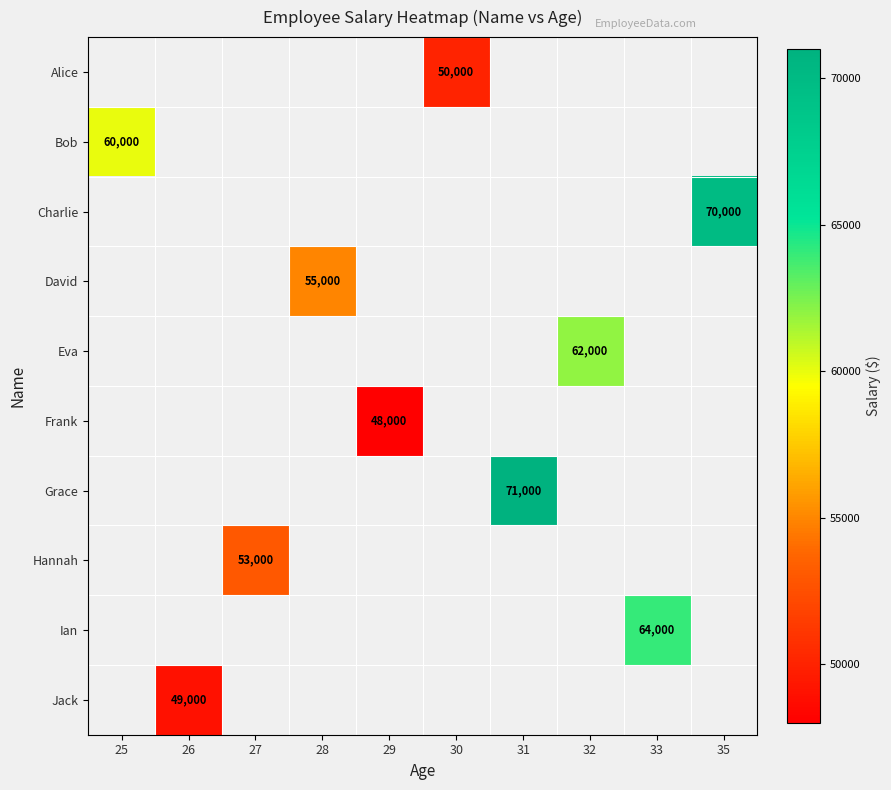

Count the number of categories in the chart.

10